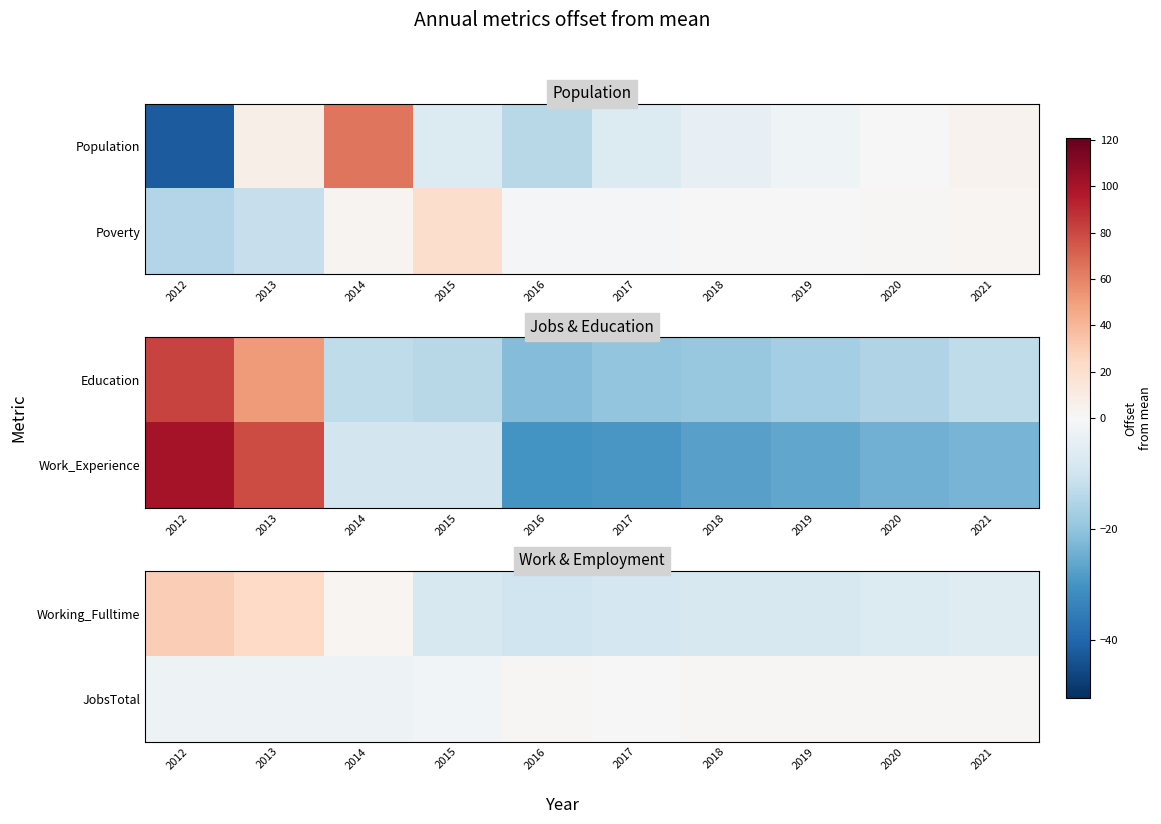

The Working_Fulltime series shows -8.0 at 2019. True or false?

True